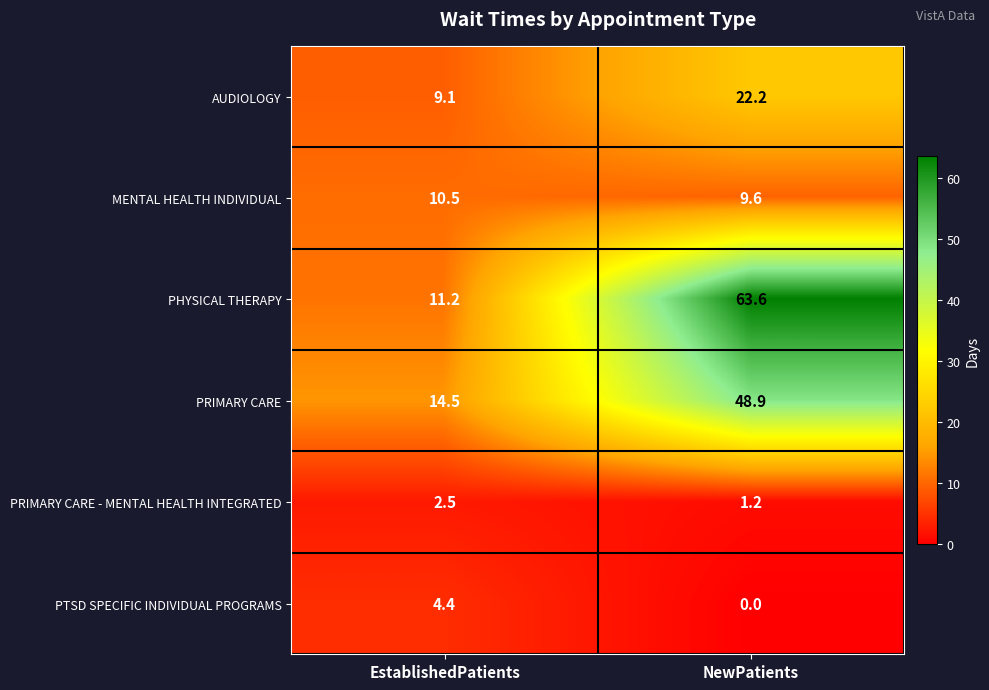

What is the sum of all MENTAL HEALTH INDIVIDUAL values?

20.1